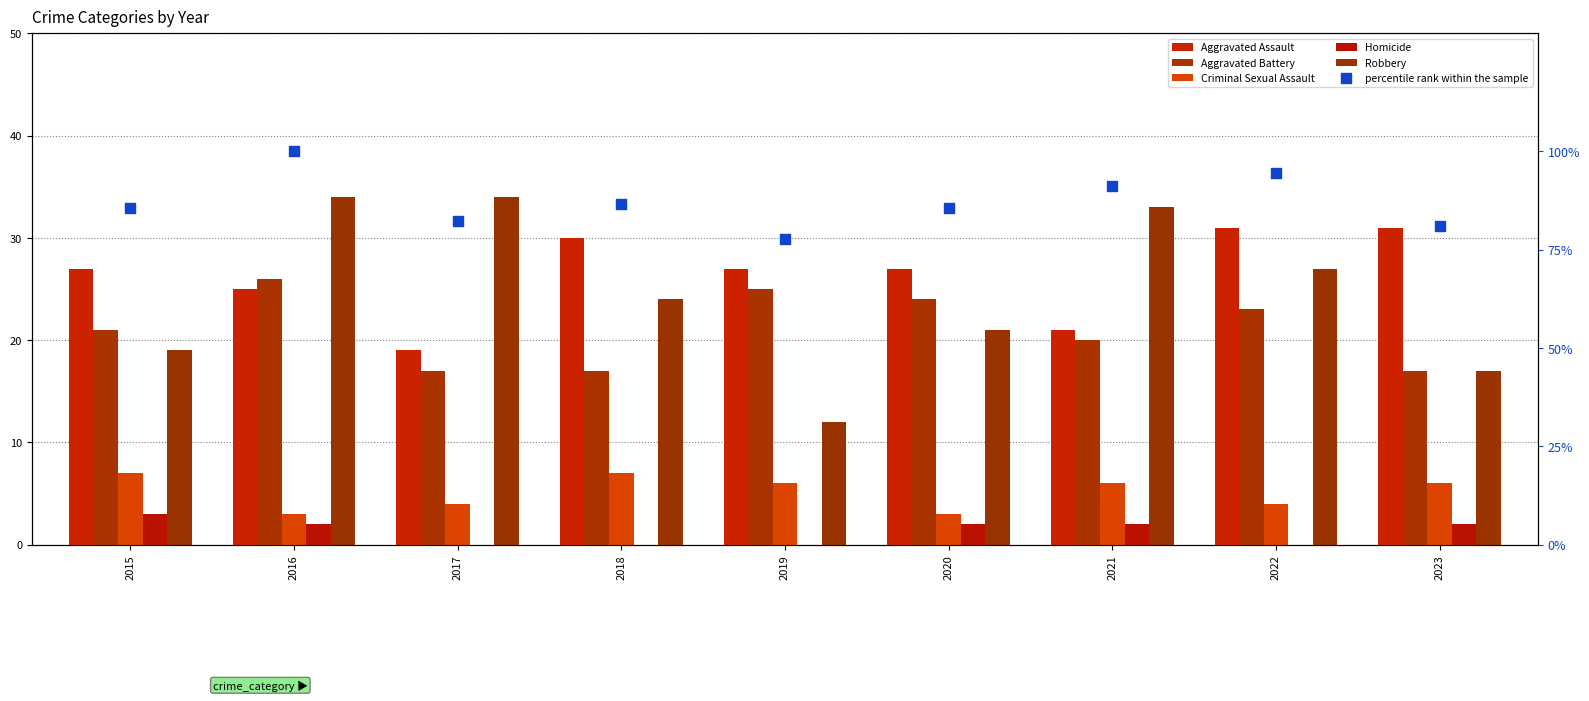

At which category is the sum across all series the highest?

2016